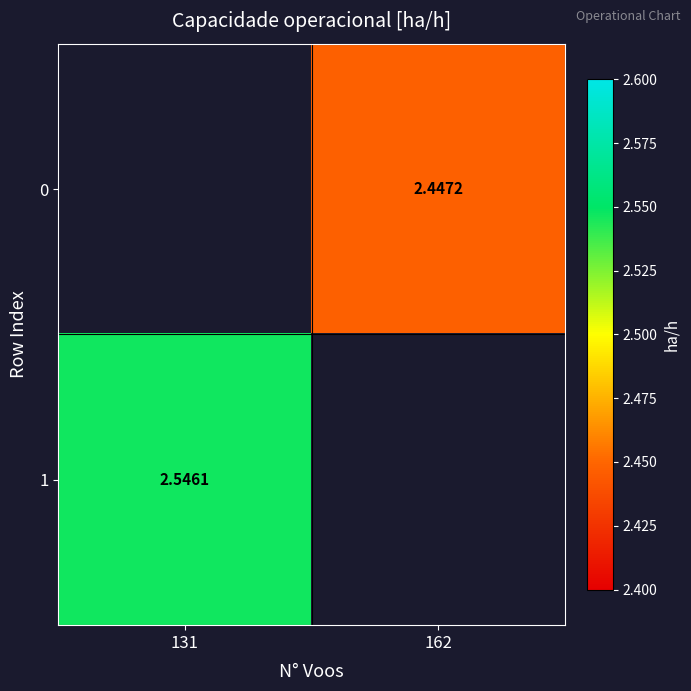

Between 162 and 131, which is larger?

131